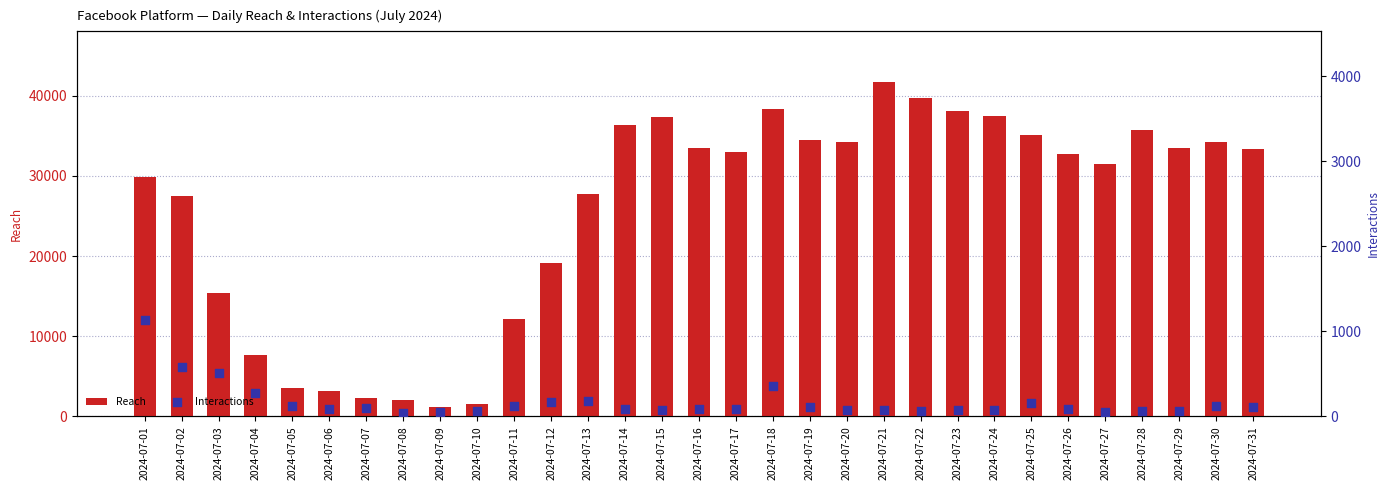

At which category is the sum across all series the highest?

2024-07-21